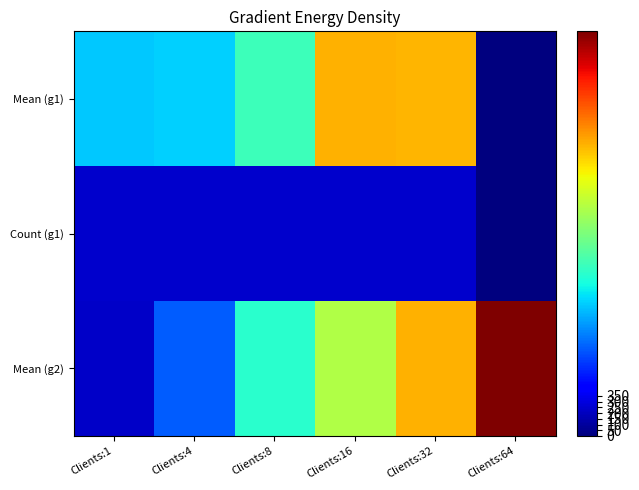

Reading right to left, list all the values displayed in this chart.

Mean (g1): Clients:64=0.0	Clients:32=2538.1	Clients:16=2551.7	Clients:8=1509.4	Clients:4=1170.9	Clients:1=1147.5
Count (g1): Clients:64=0.0	Clients:32=246.0	Clients:16=246.0	Clients:8=246.0	Clients:4=246.0	Clients:1=246.0
Mean (g2): Clients:64=3545.8	Clients:32=2553.0	Clients:16=2007.5	Clients:8=1422.9	Clients:4=774.4	Clients:1=223.9